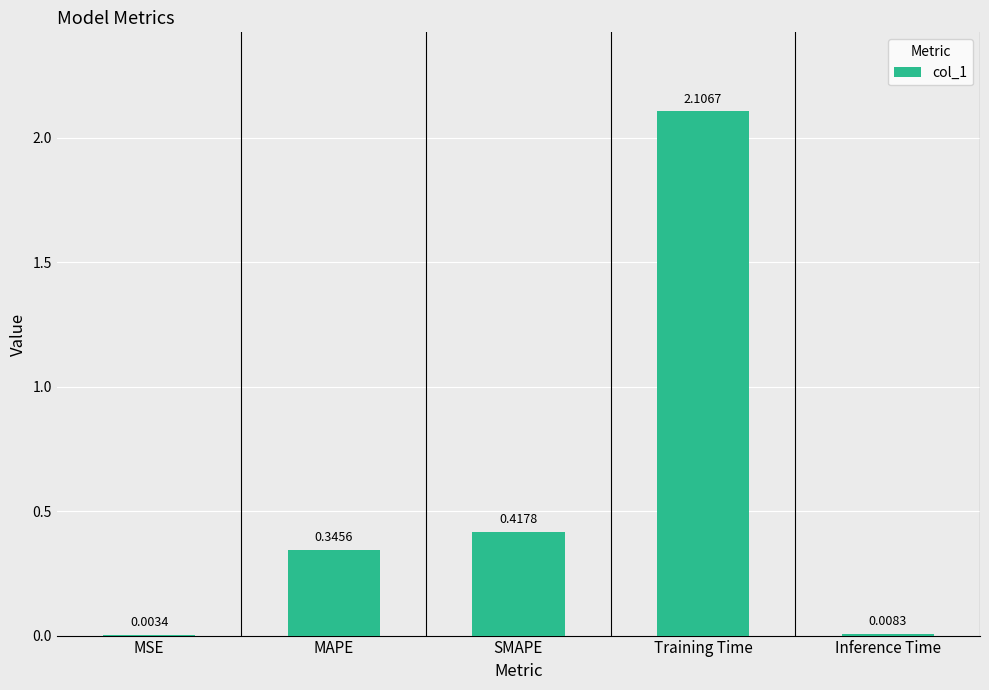

Which has a higher value, Inference Time or SMAPE?

SMAPE